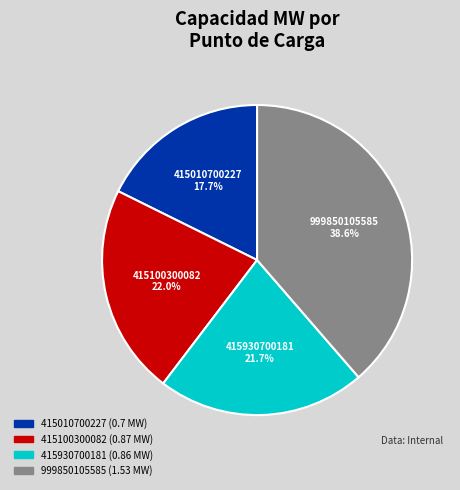

Which has a higher value, 999850105585 (1.53 MW) or 415100300082 (0.87 MW)?

999850105585 (1.53 MW)